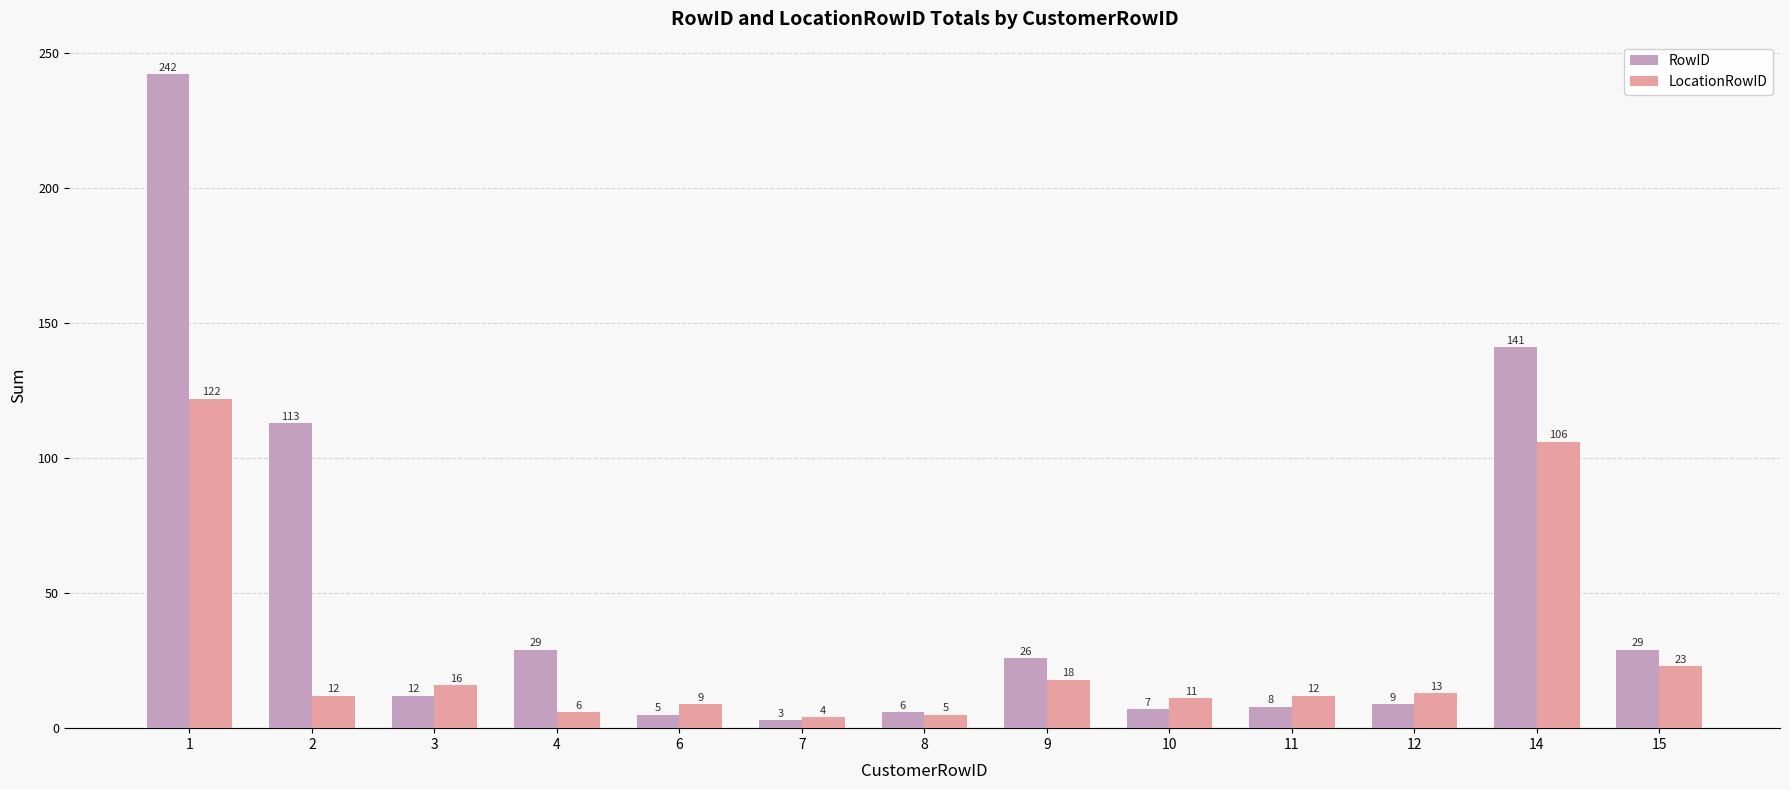

What is the average value of the RowID series?

48